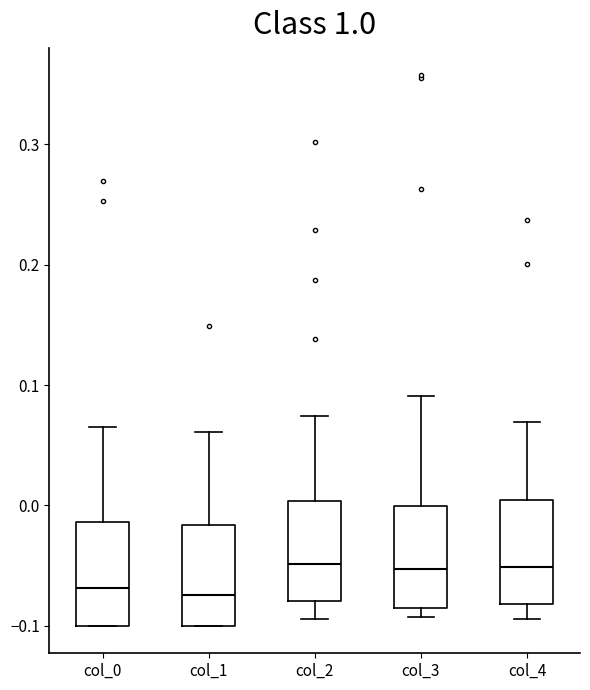

Reading left to right, read every box against the y-axis: the position of its median line, the range the box covers, and the ends of its whiskers. The values are not printed on the chart, so give them approximately, as read against the axis.

col_0: median -0.07, box -0.10 to -0.01, whiskers -0.10 to 0.07
col_1: median -0.07, box -0.10 to -0.02, whiskers -0.10 to 0.06
col_2: median -0.05, box -0.08 to 0.00, whiskers -0.09 to 0.07
col_3: median -0.05, box -0.09 to 0.00, whiskers -0.09 (just below the box's lower edge) to 0.09
col_4: median -0.05, box -0.08 to 0.00, whiskers -0.09 to 0.07